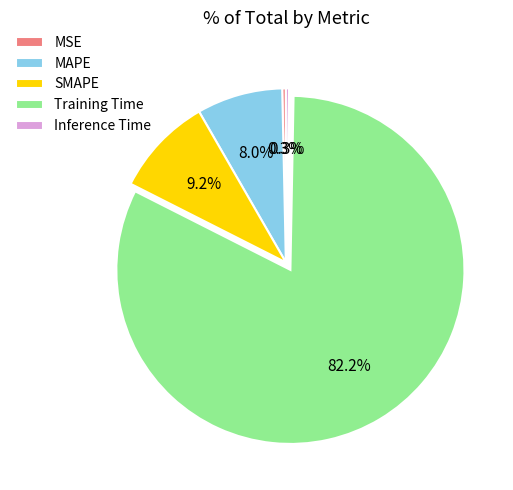

To the nearest percent, what is the average slice percentage?

20%